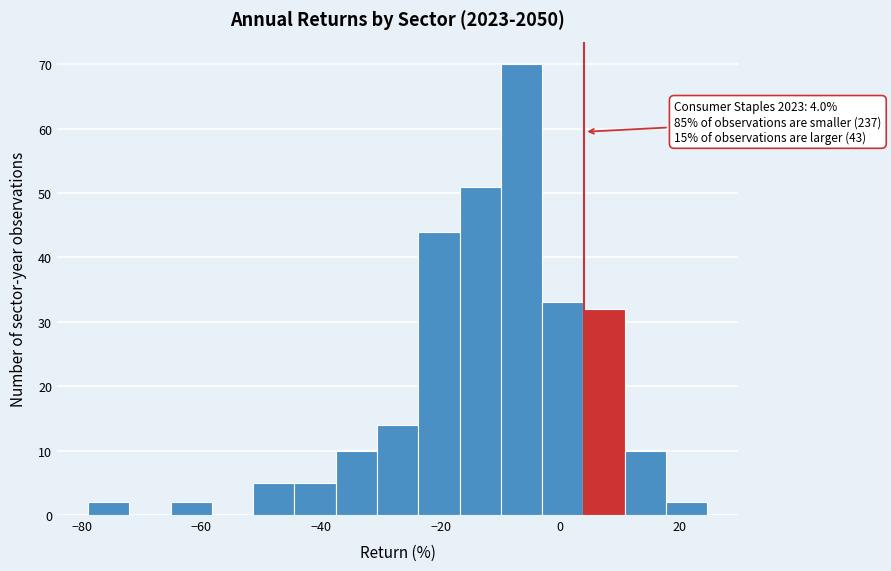

Read against the x-axis, roughly where is the centre of the tallest bar?

-6